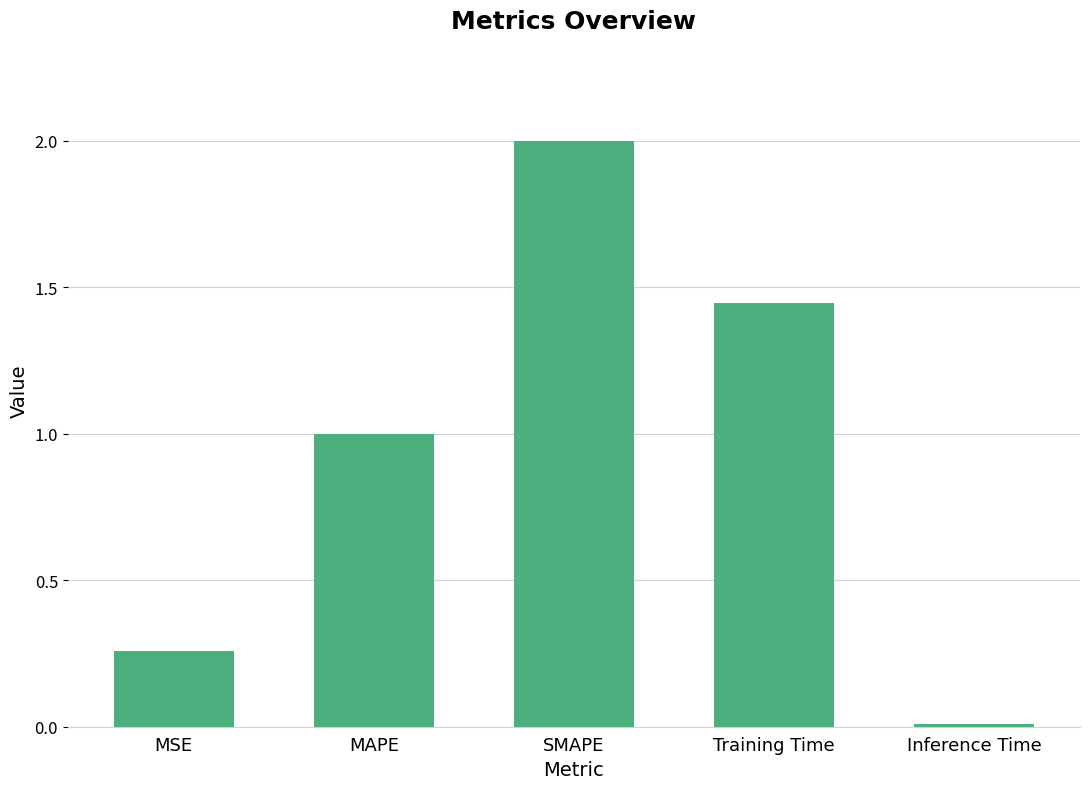

What is the average value?

0.9